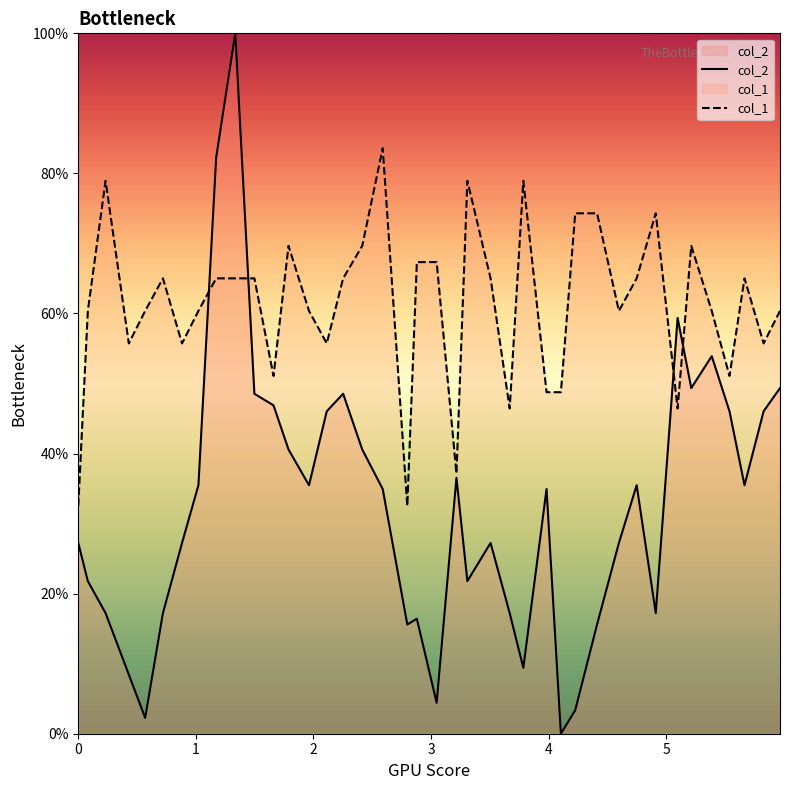

How many lines are shown in the chart?

2